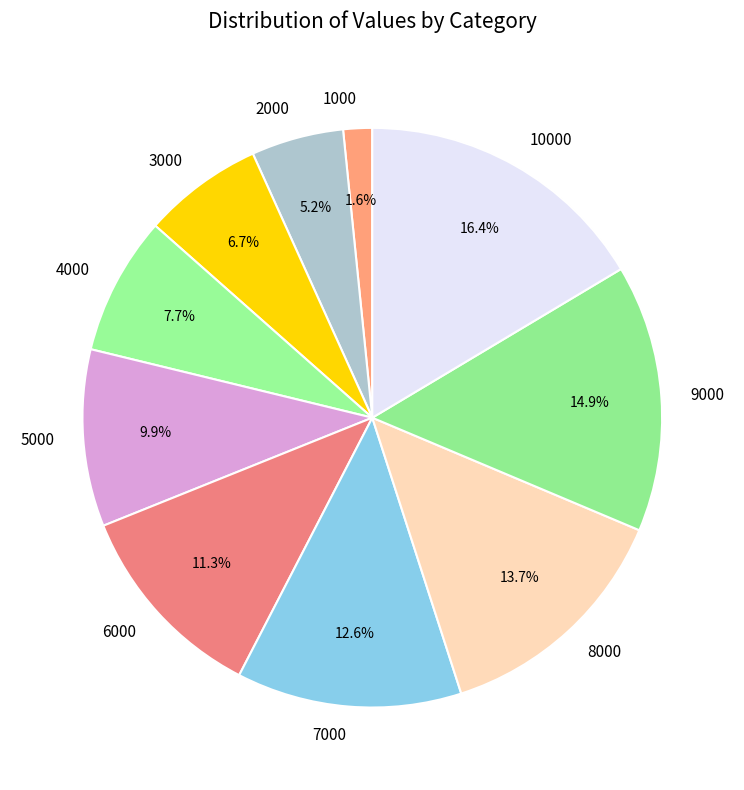

Rank the categories by value from lowest to highest.

1000, 2000, 3000, 4000, 5000, 6000, 7000, 8000, 9000, 10000